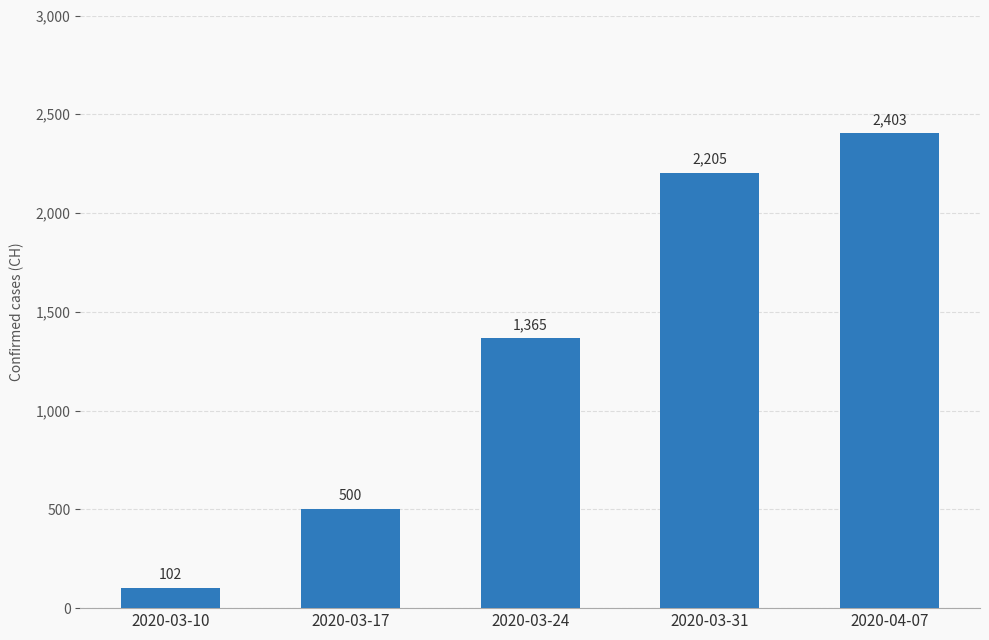

What is the value of the 2nd bar from the left?

500